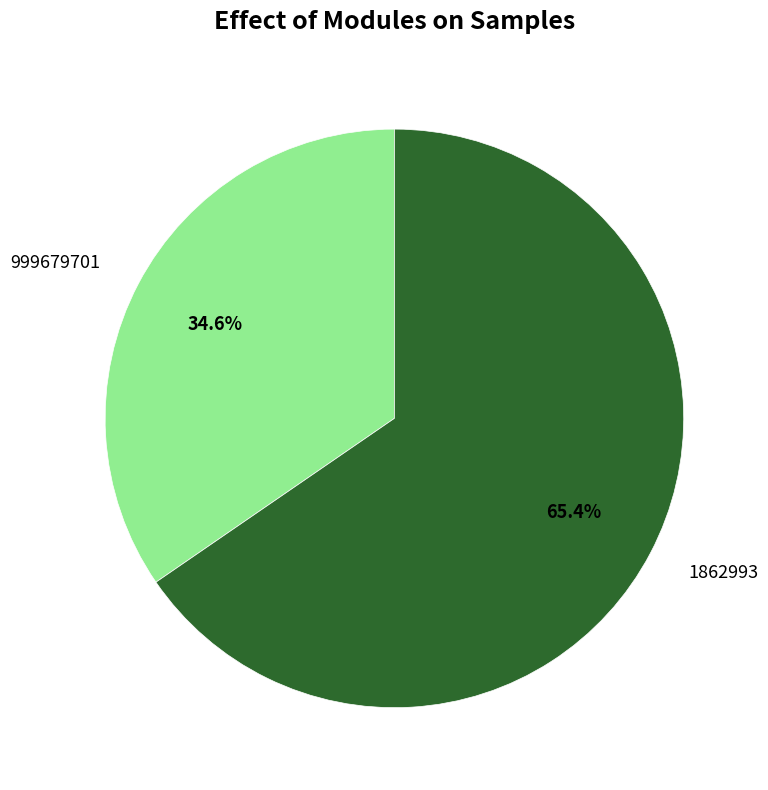

Is it true that 999679701 is 35% of the pie?

True